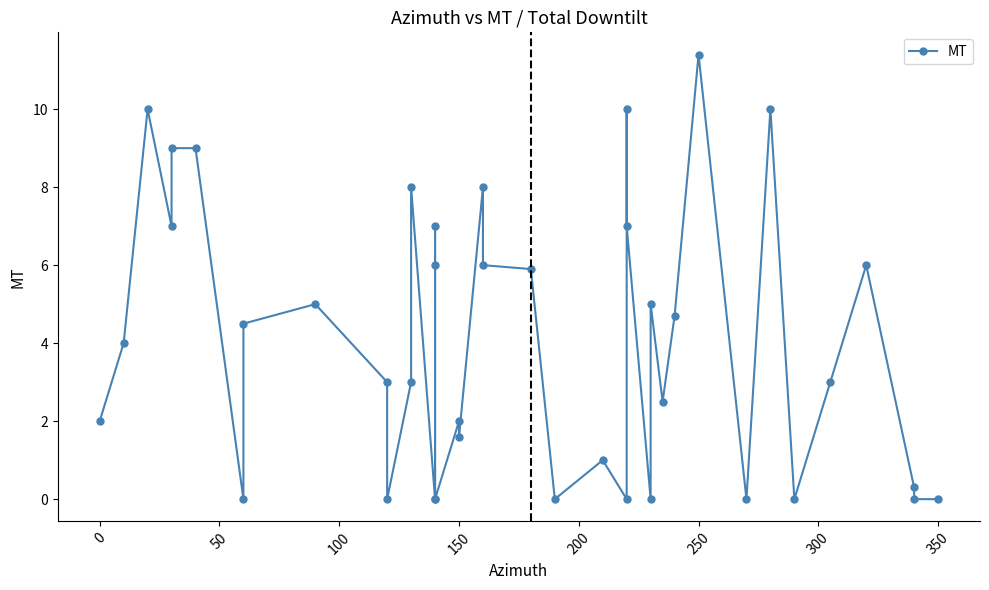

Is this an area chart (filled region under the line)?

No